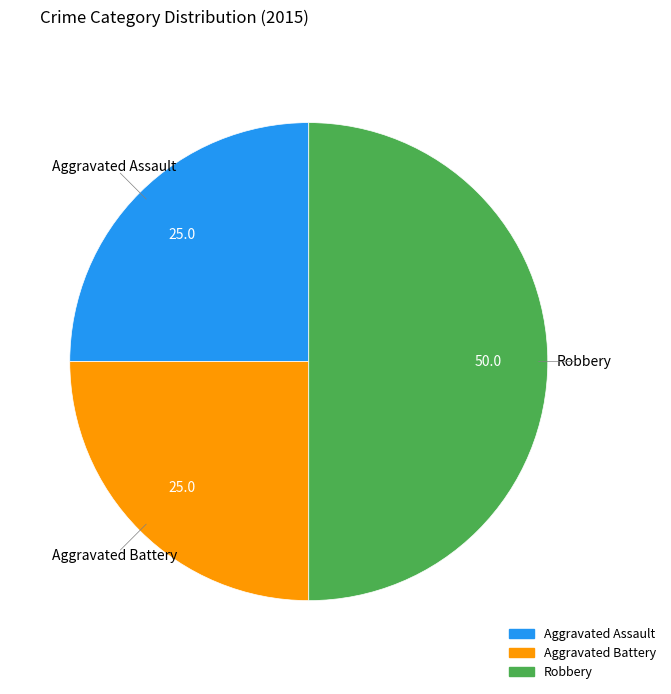

Is it true that Aggravated Assault is 25% of the pie?

True